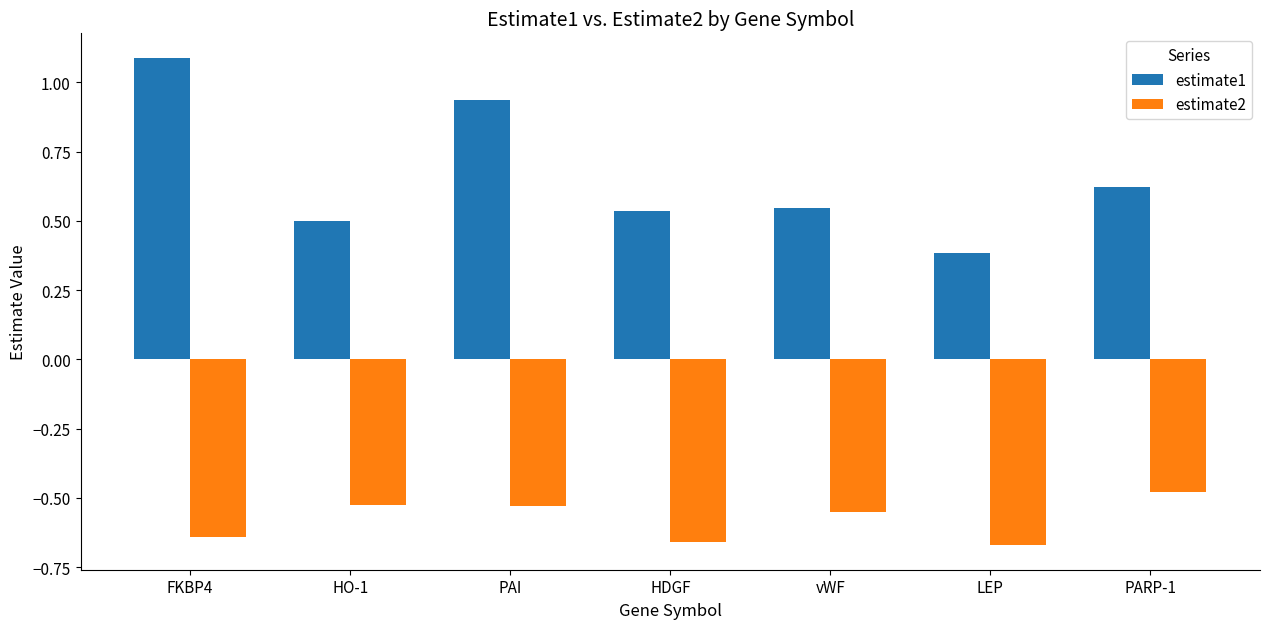

How many bars are there in each group?

2